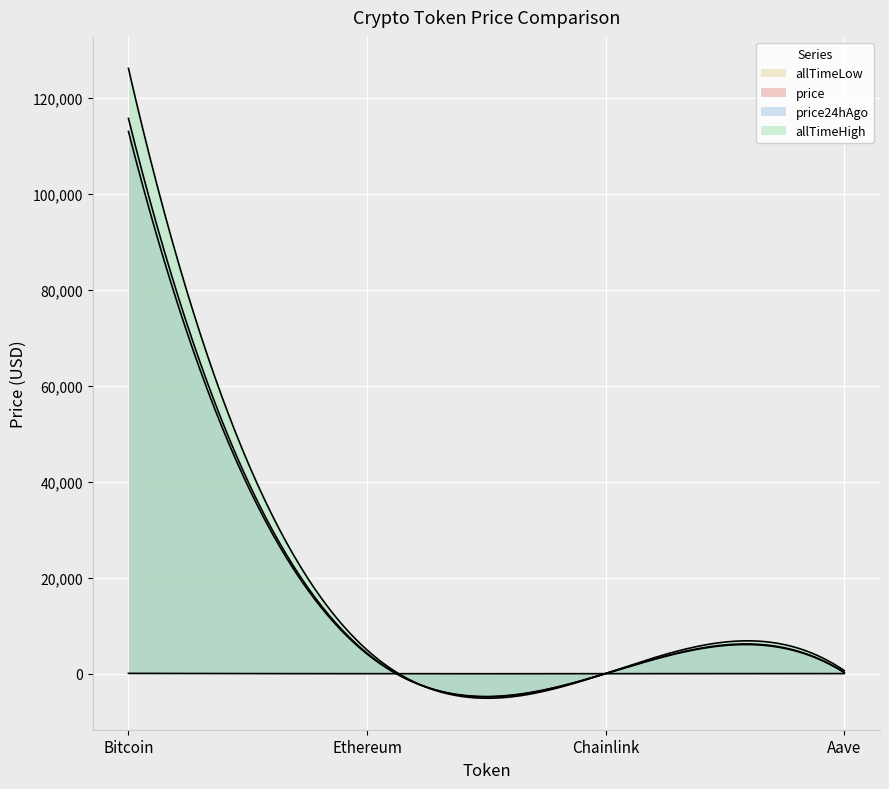

Where is allTimeHigh nearest to the value 63066?

Ethereum